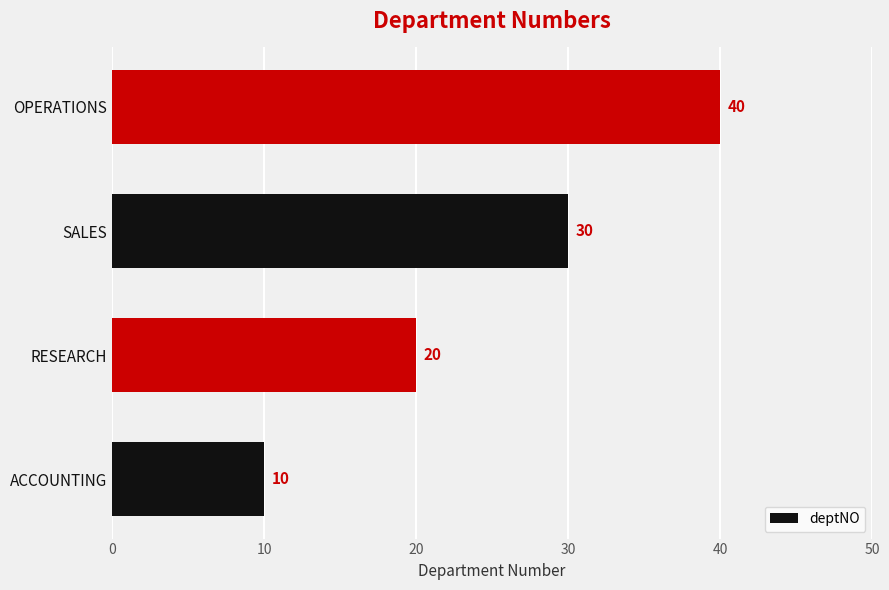

Count the number of data series in this chart.

1